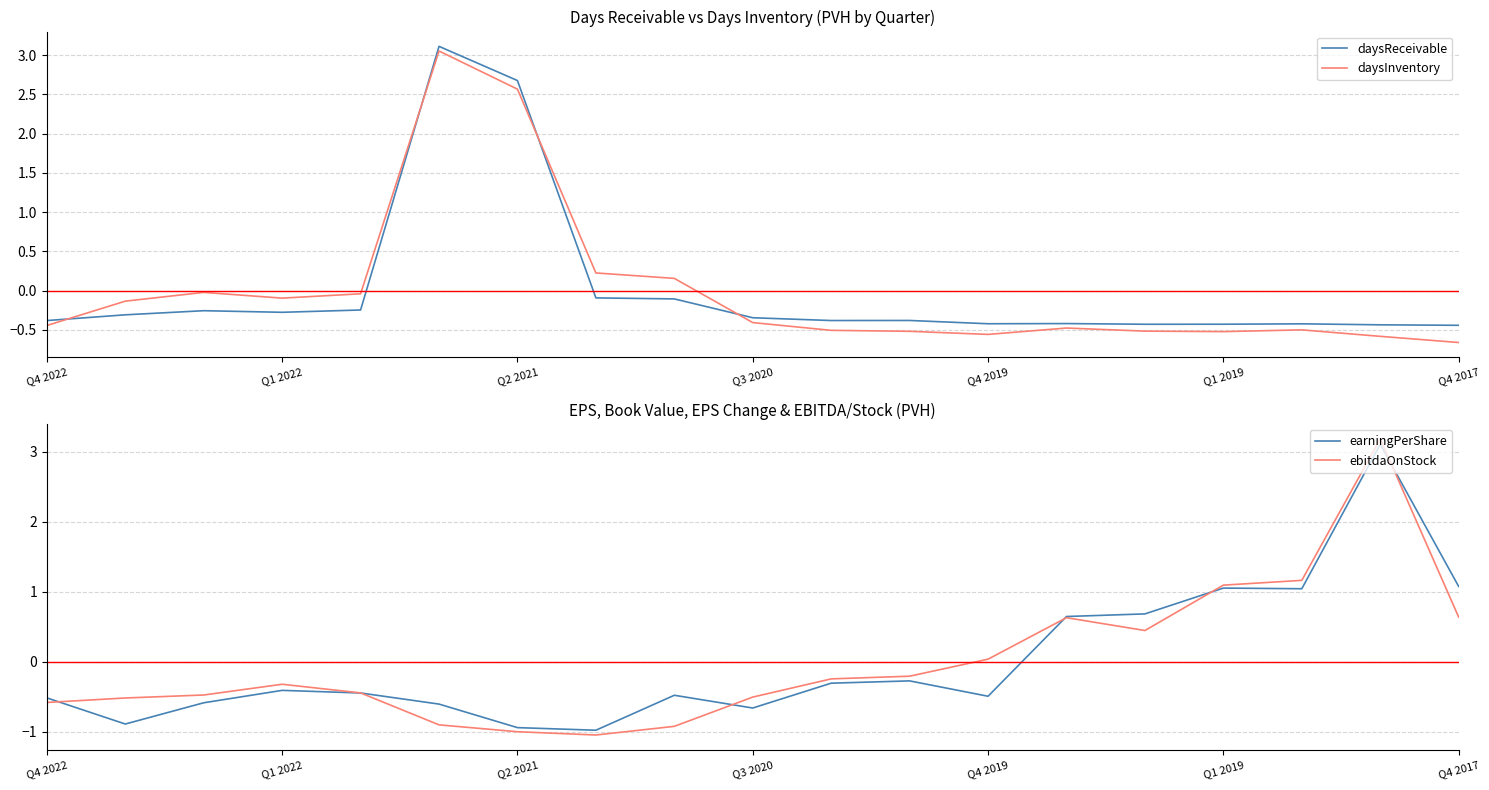

True or false: daysInventory has a value of -0.9 at Q4 2019.

False